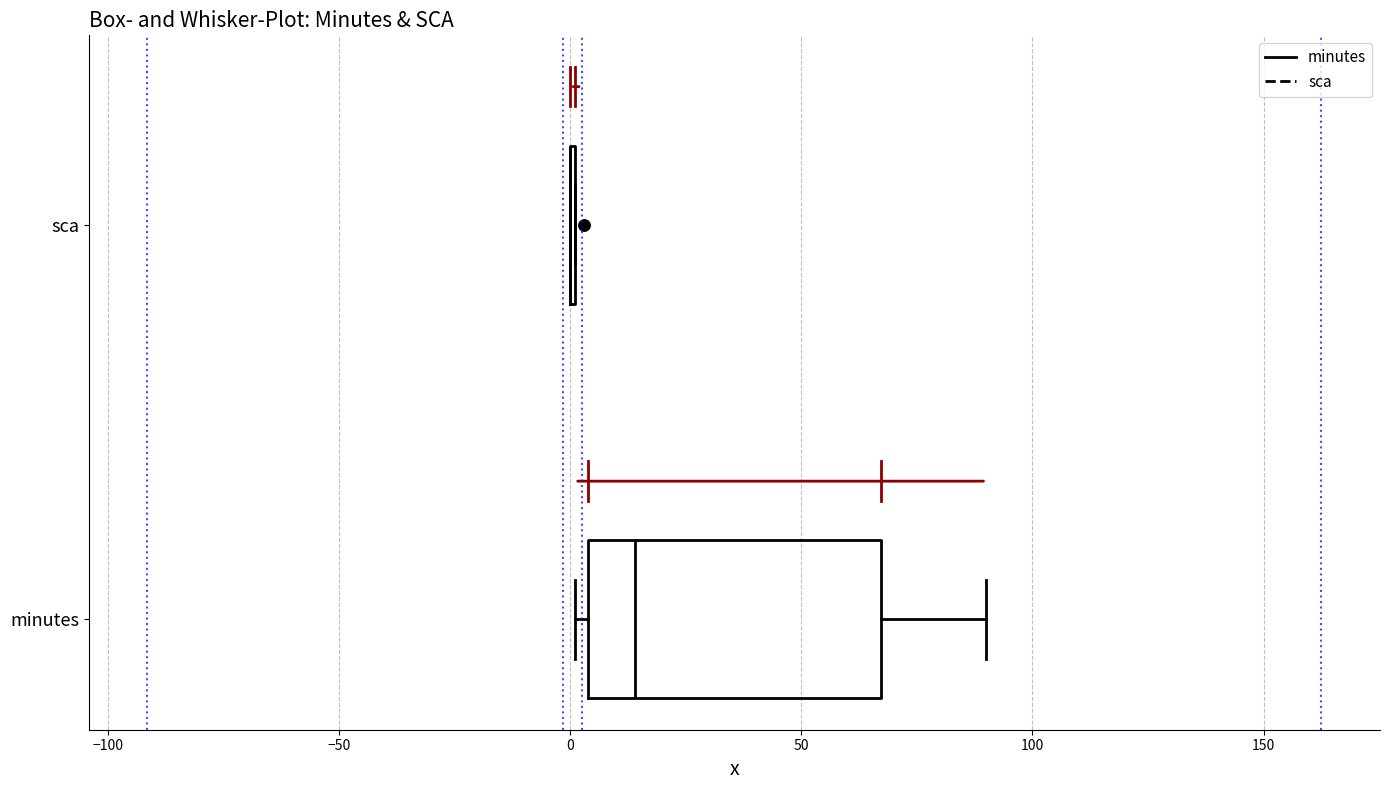

Which box is the widest, from its left edge to its right edge?

minutes